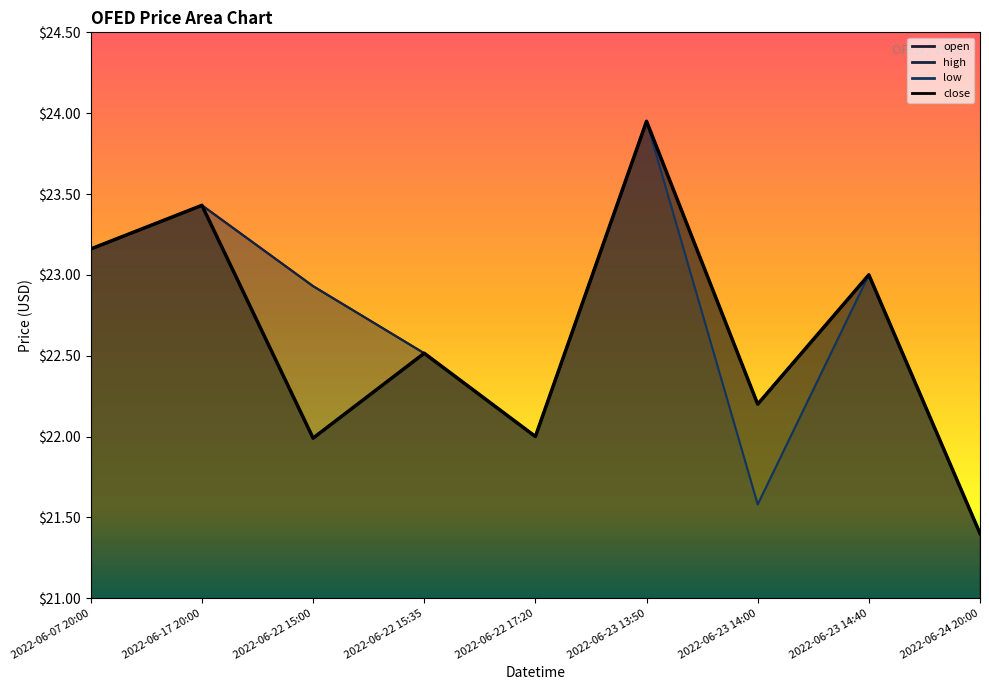

What is the maximum value shown in the chart?

23.9